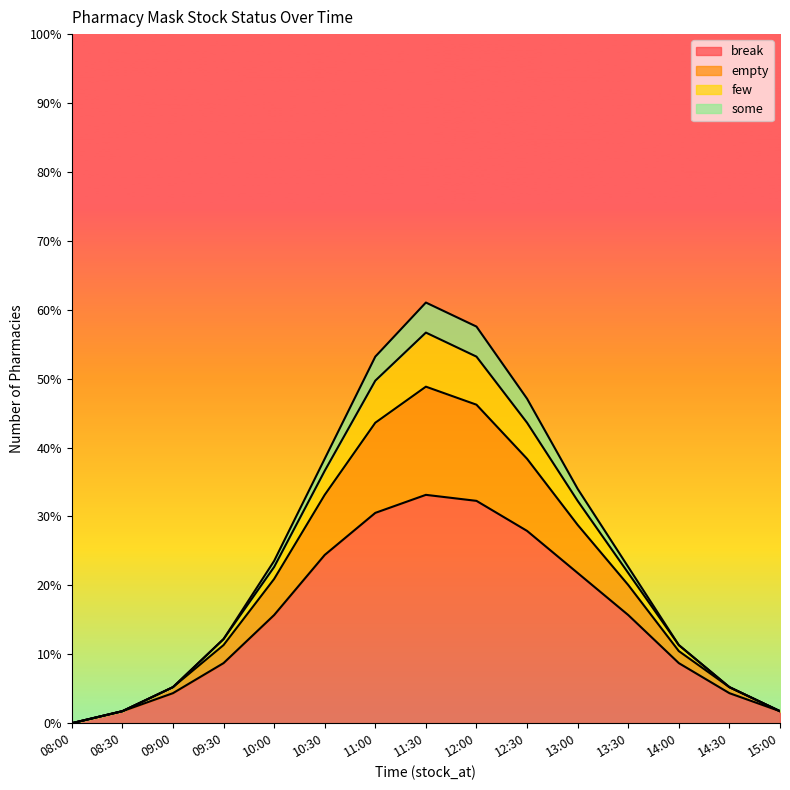

What are all the series names shown in the legend?

break, empty, few, some